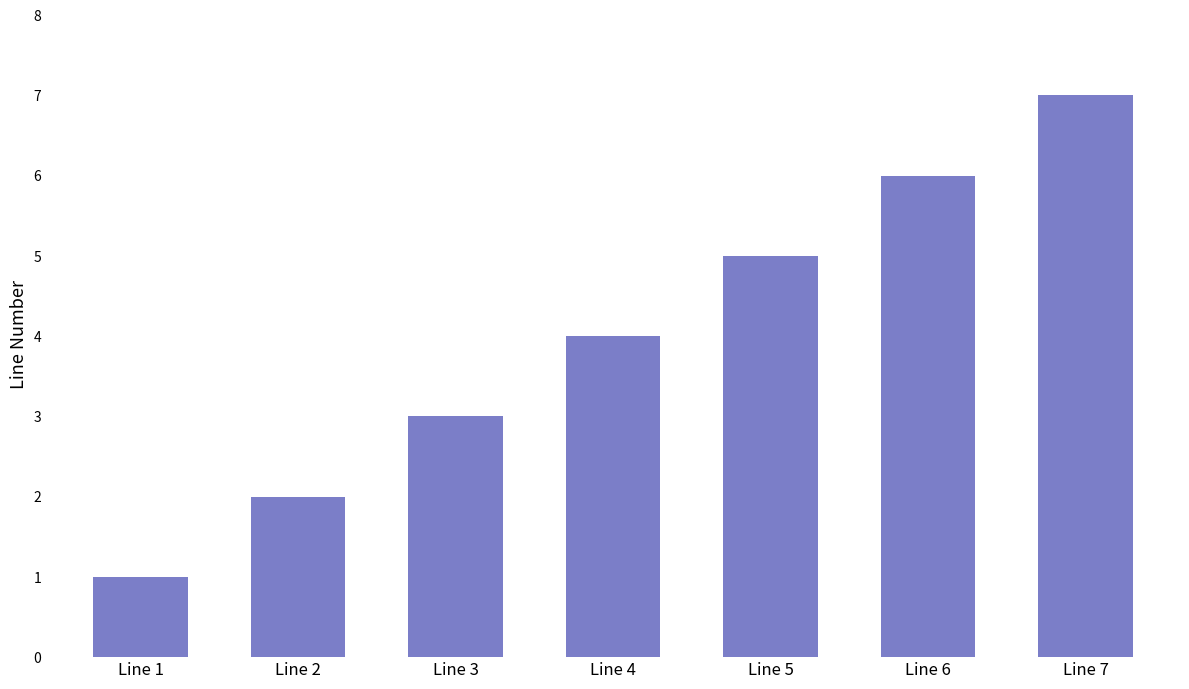

How many values are below 4?

3